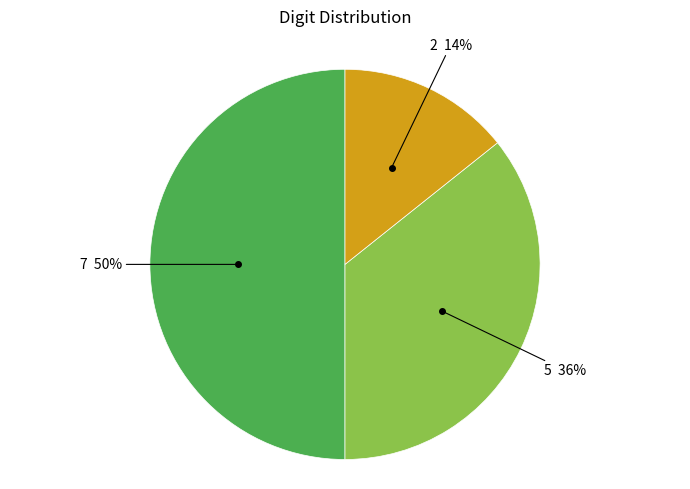

How many slices are in this pie chart?

3